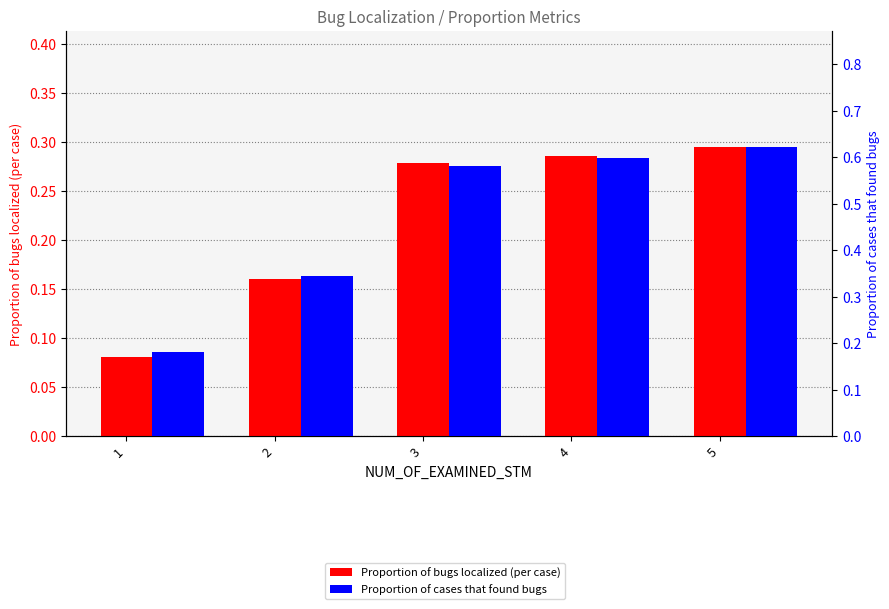

What is the greatest value displayed?

0.6